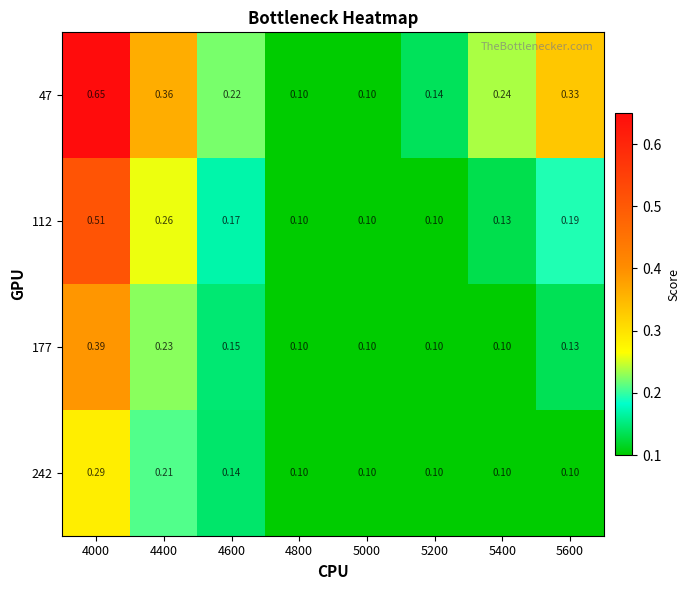

Is the value of 177 at 4400 greater than the value of 47 at 5000?

Yes